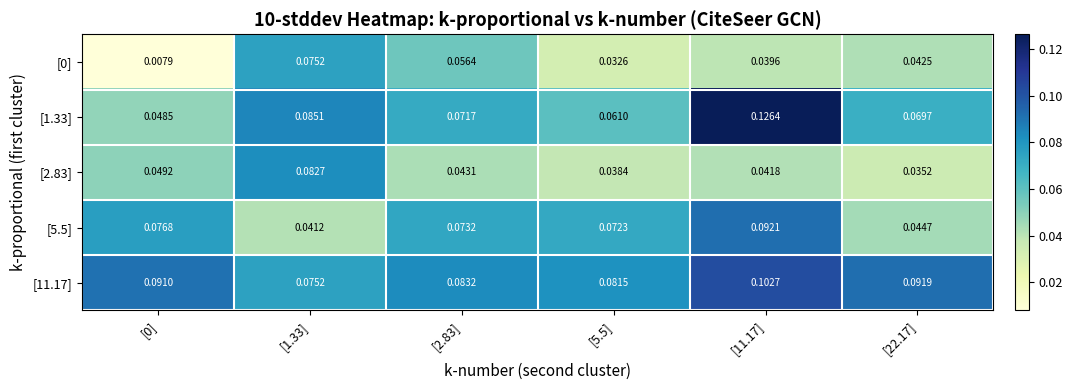

Is the value of [11.17] at [0] greater than the value of [0] at [2.83]?

Yes